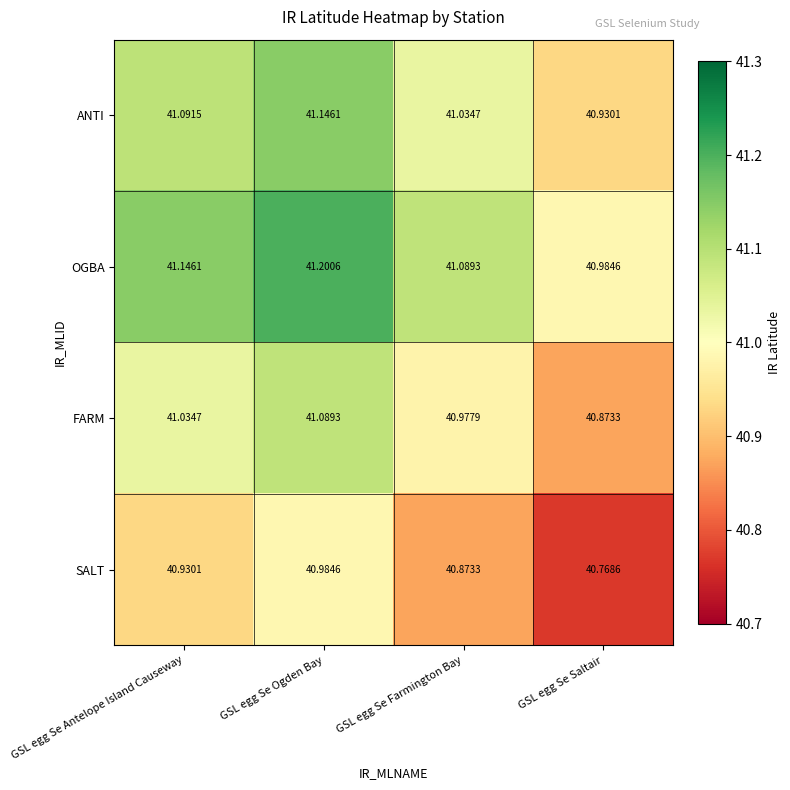

Which series has the largest total across all categories?

OGBA